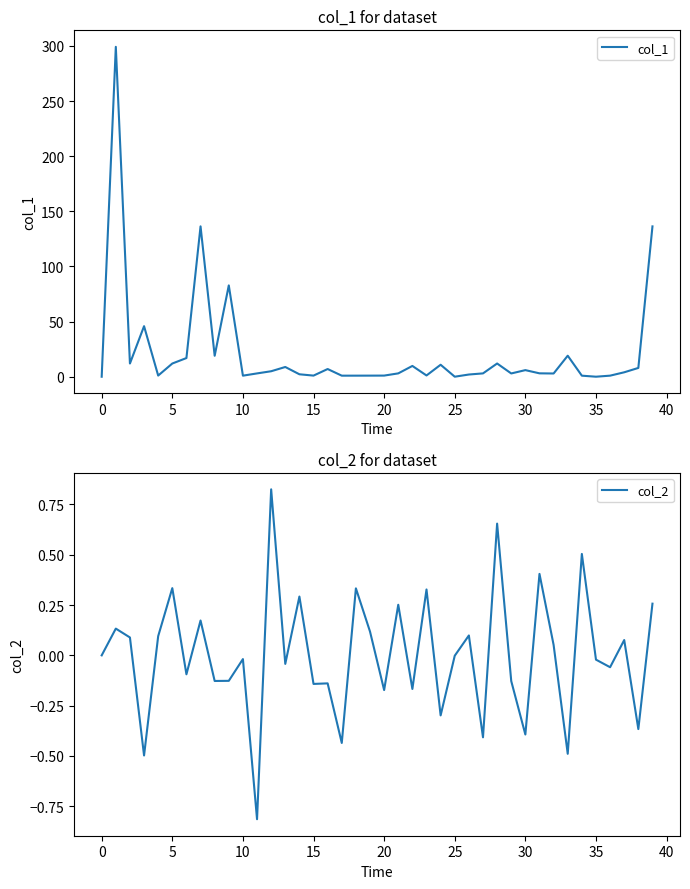

Rank the series by their average value, from lowest to highest.

col_2, col_1